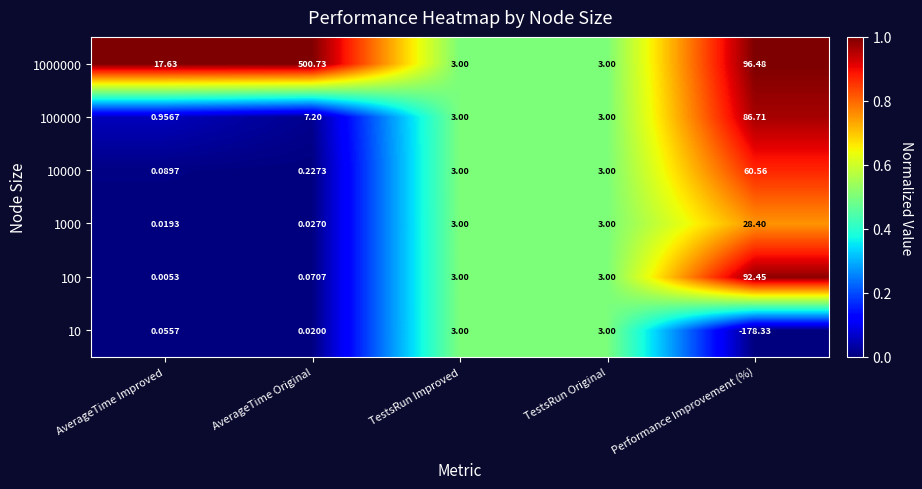

At which category does the chart reach its peak across all series?

AverageTime Original